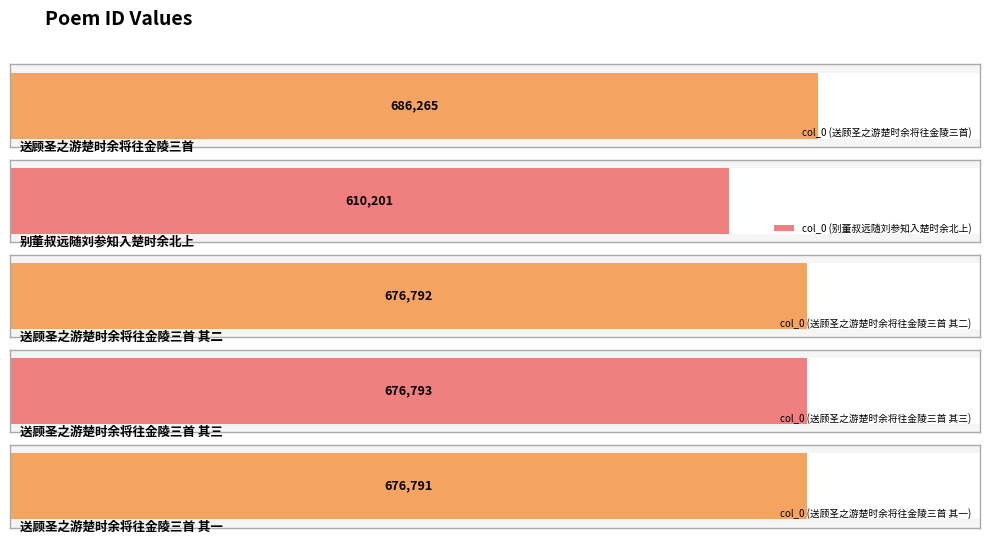

The value at 送顾圣之游楚时余将往金陵三首 其一 is 676791. True or false?

True